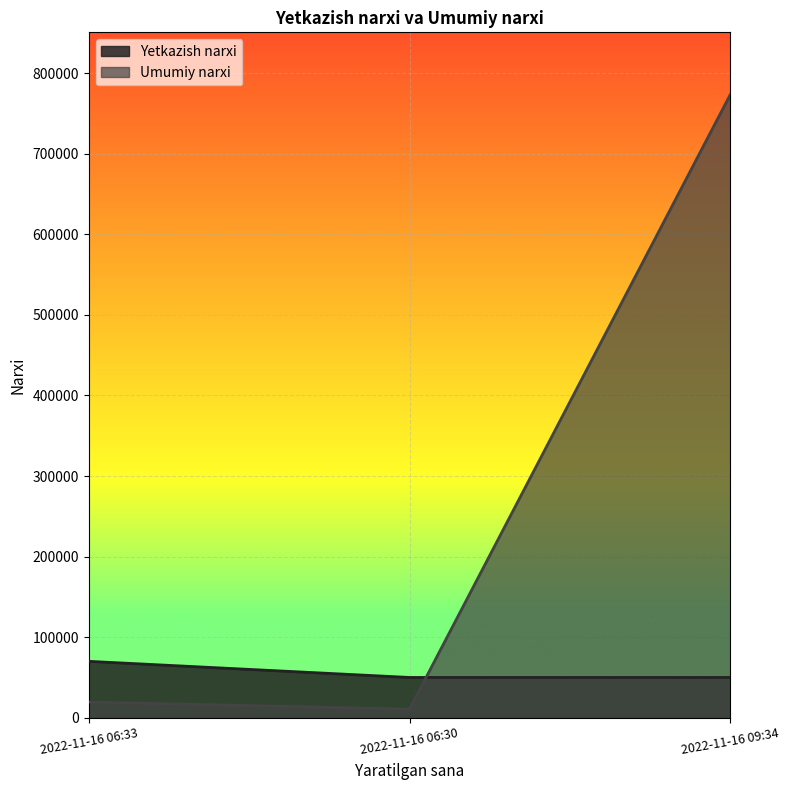

What is the label of the 1st point from the right?

2022-11-16 09:34